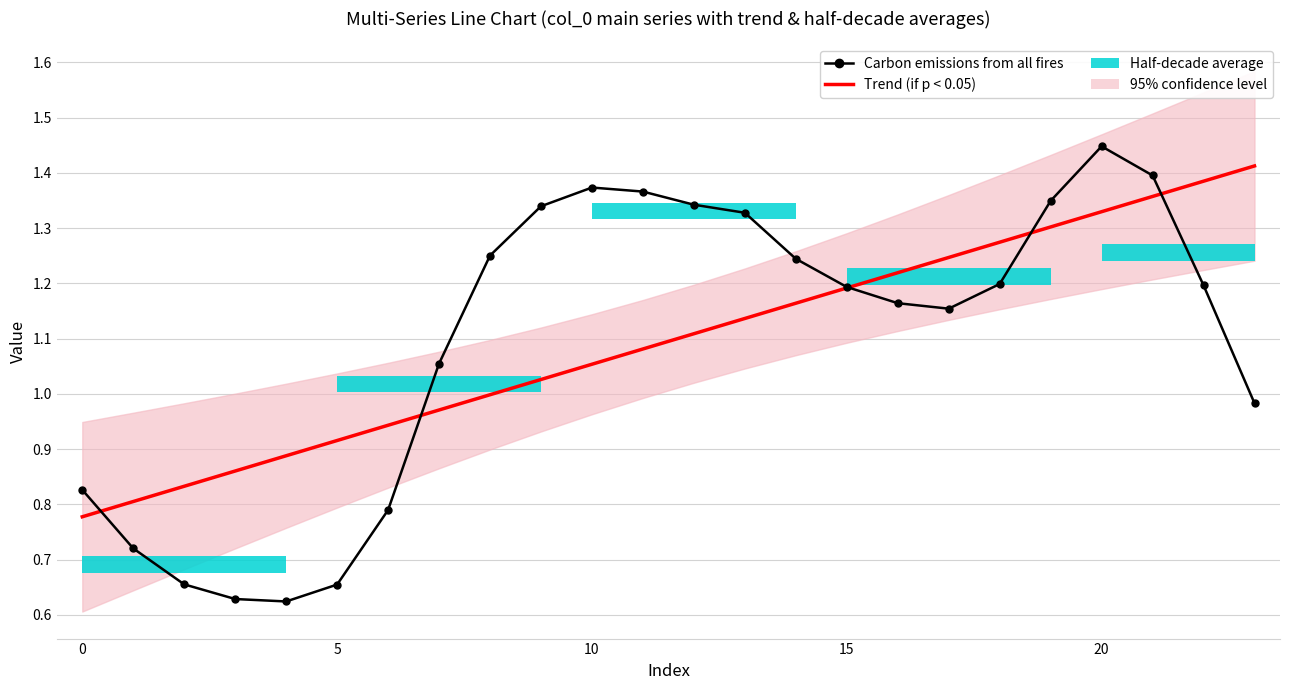

What is the minimum value for Trend (if p < 0.05)?

0.8